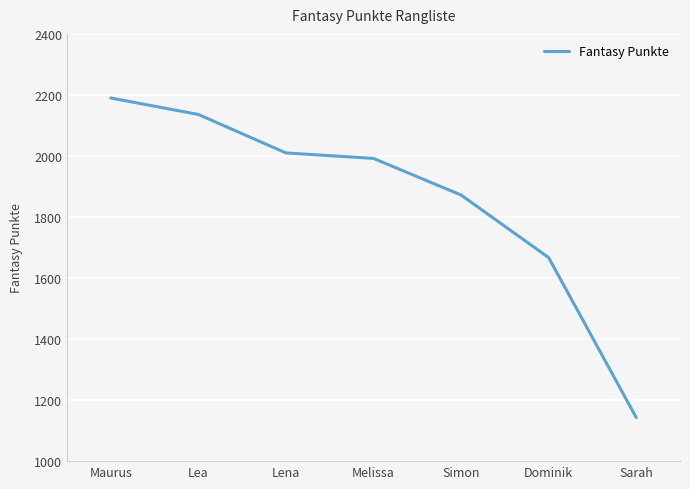

Does the chart display data point markers on the line(s)?

No